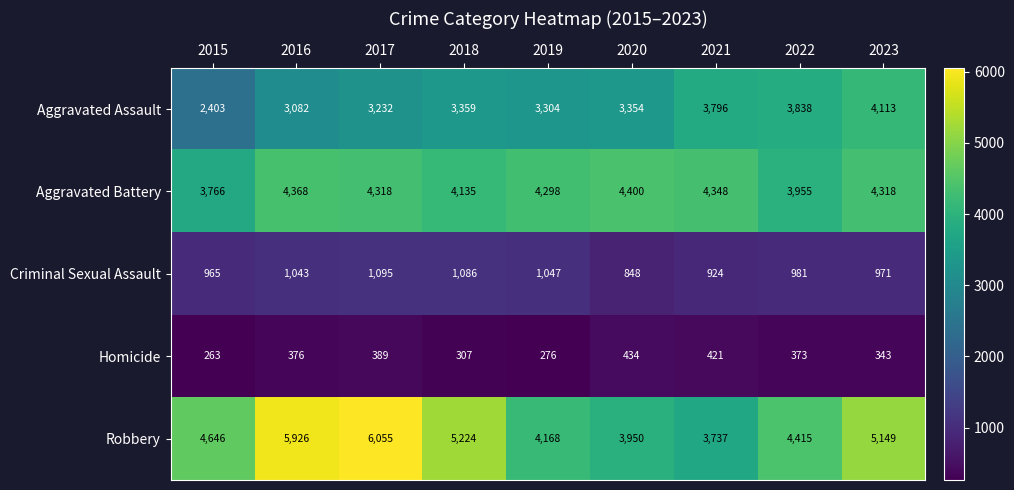

What is the sum of all Robbery values?

43270